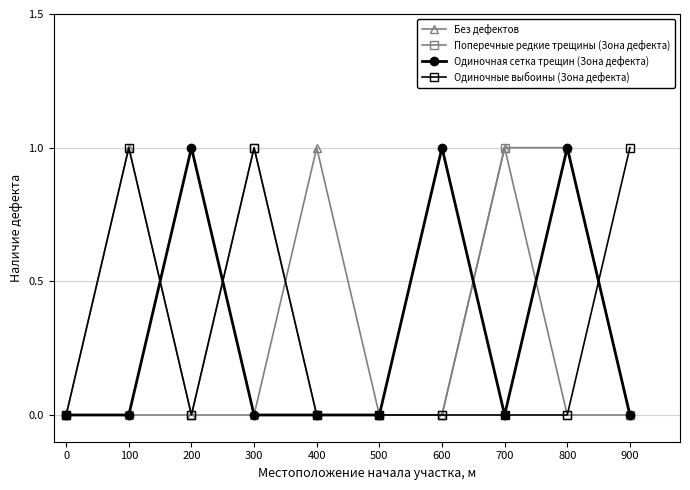

What is the value of the Без дефектов point at the 9th from the left?

1